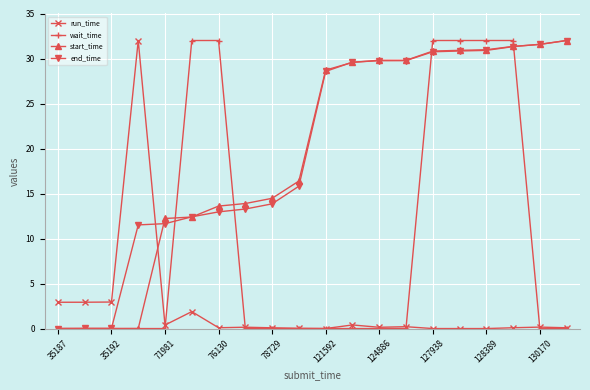

Which series ends up on top after the final intersection of end_time and wait_time?

end_time